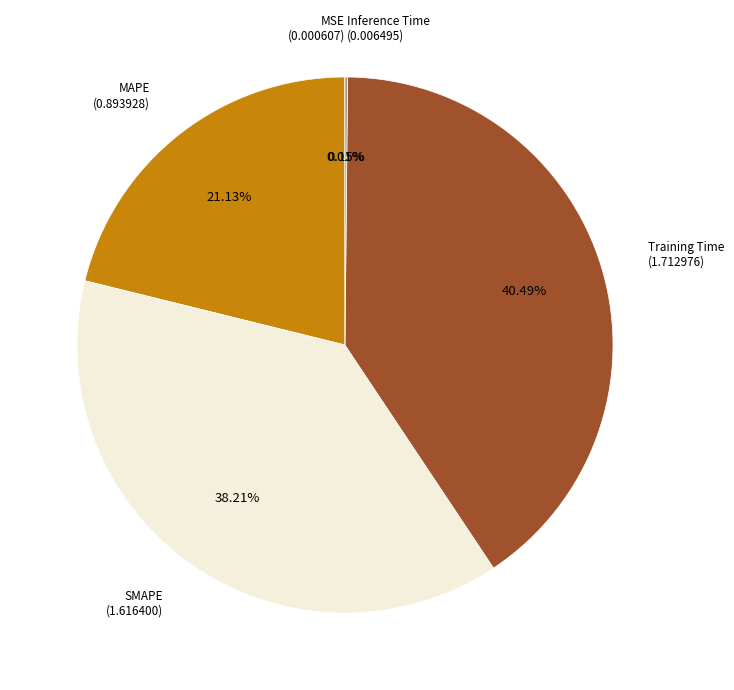

To the nearest percent, what is the difference between the largest and smallest slice percentages?

40%